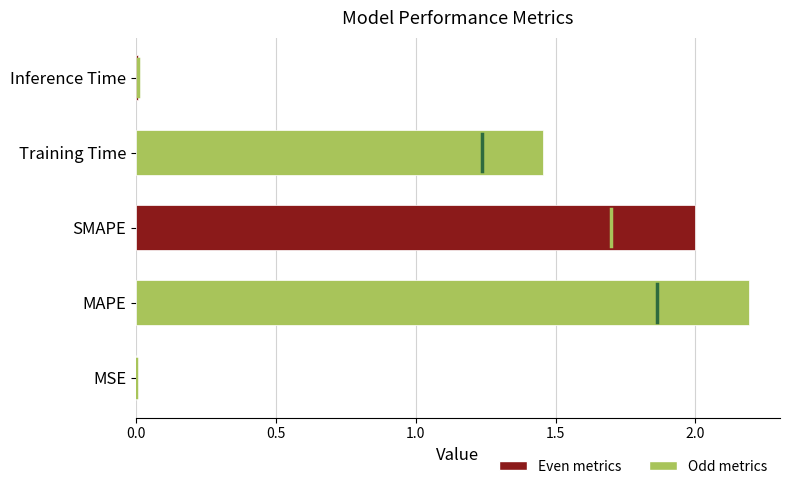

What is the sum of all values?

5.7